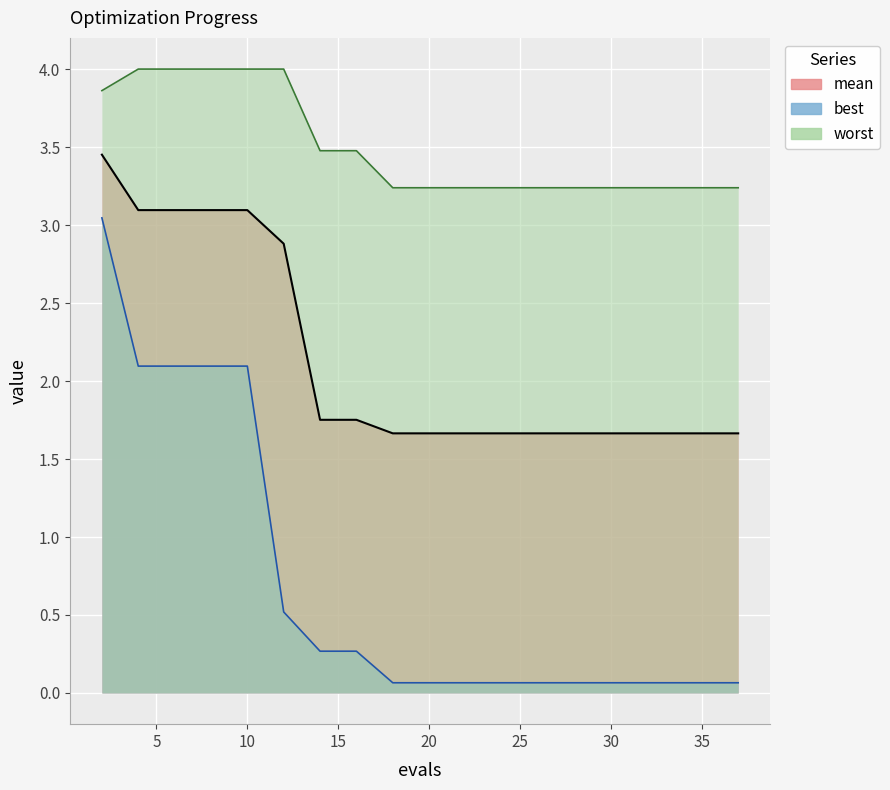

Between 12 and 20, which series saw the biggest shift?

mean